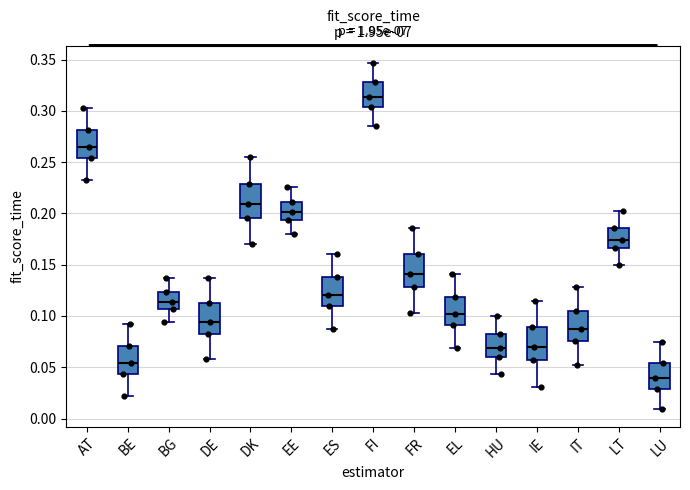

Where is the lower edge of the box for EE on the y-axis? The values are not printed on the chart, so give them approximately, as read against the axis.

0.195